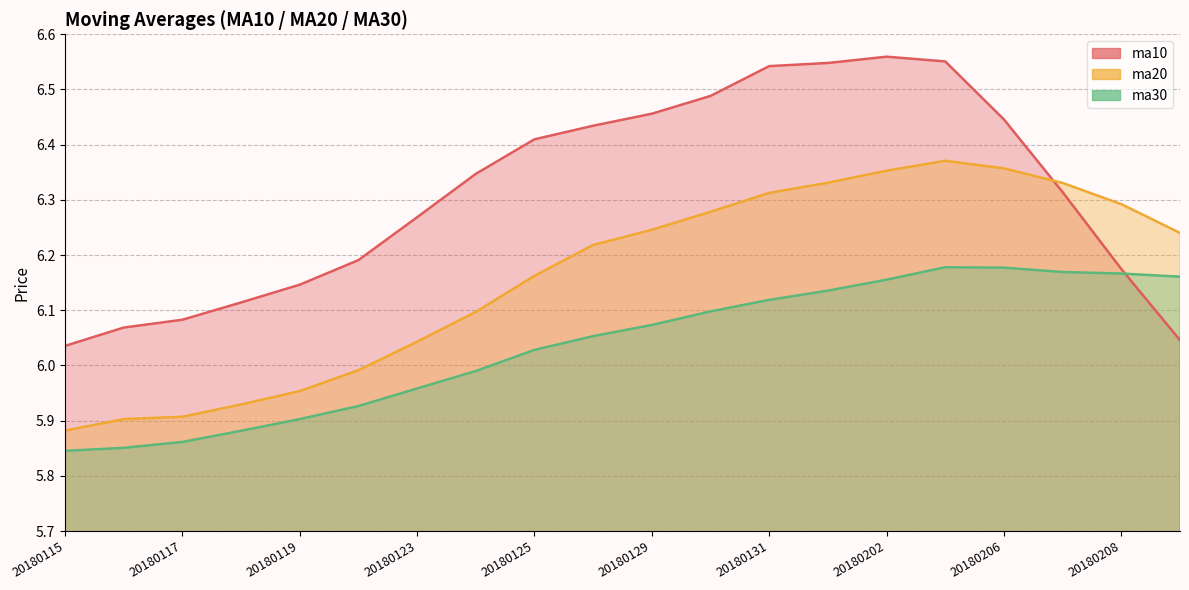

Is the value of ma10 at 20180119 greater than the value of ma20 at 20180201?

No